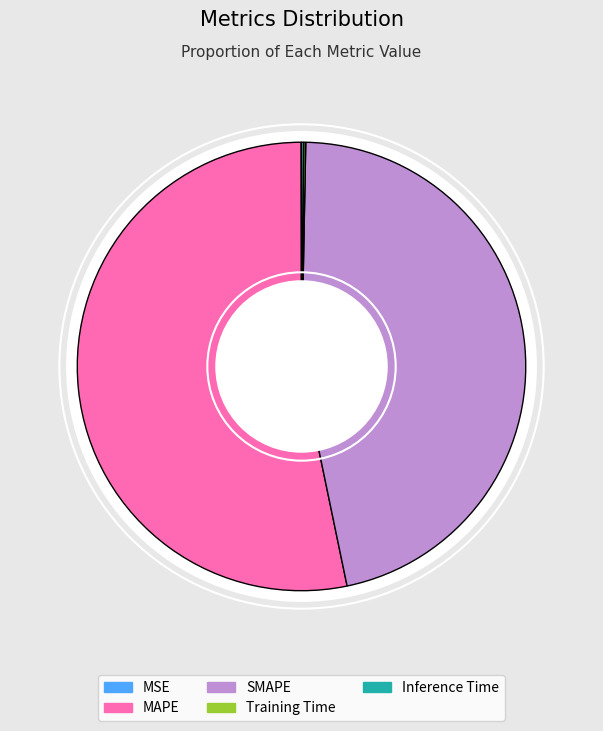

Is it true that Training Time is 15% of the pie?

False